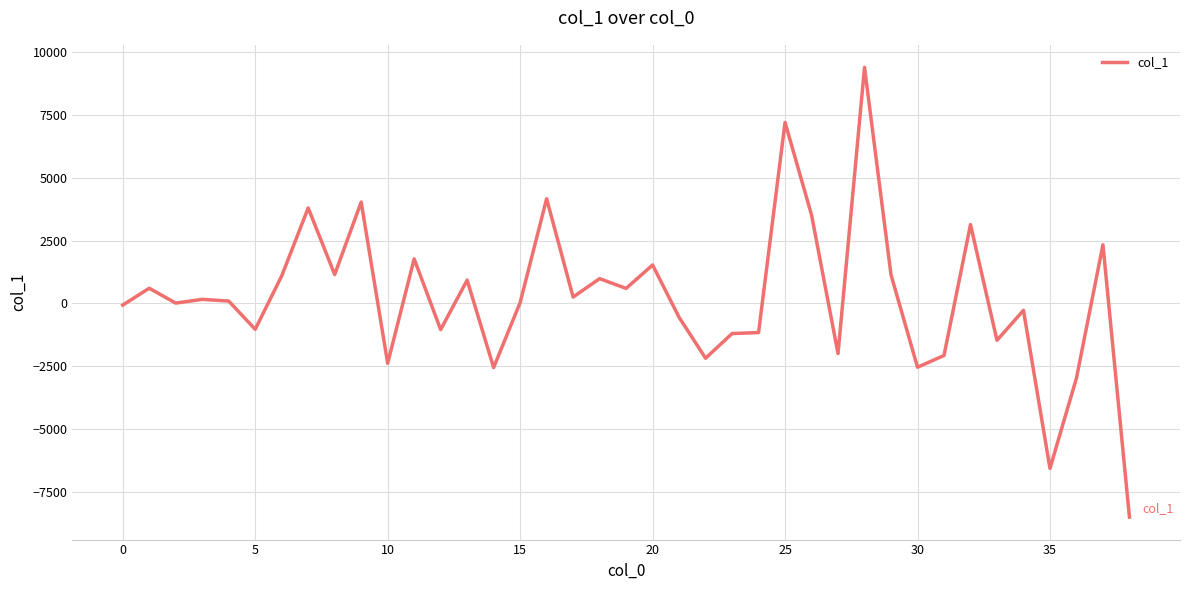

What is the maximum value shown in the chart?

9399.6